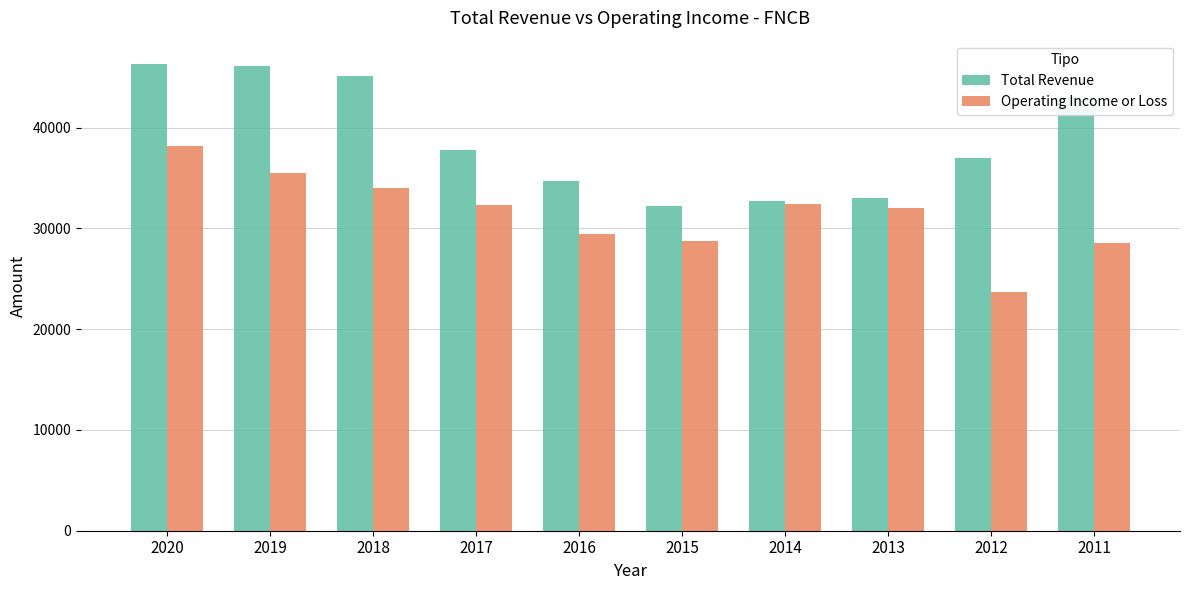

What is the sum of the Total Revenue values at 2011 and 2015?

75100